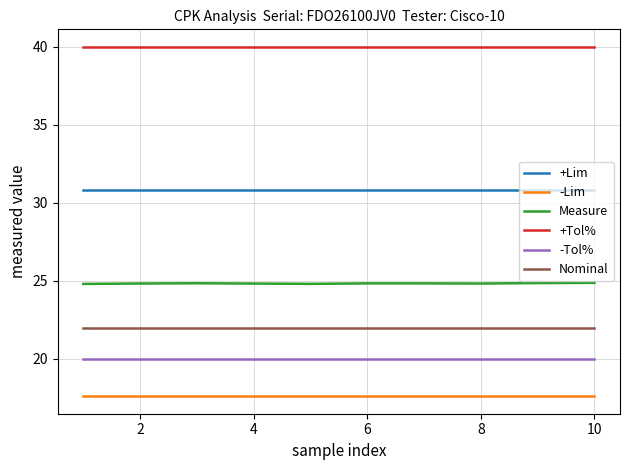

What is the minimum value shown in the chart?

17.6